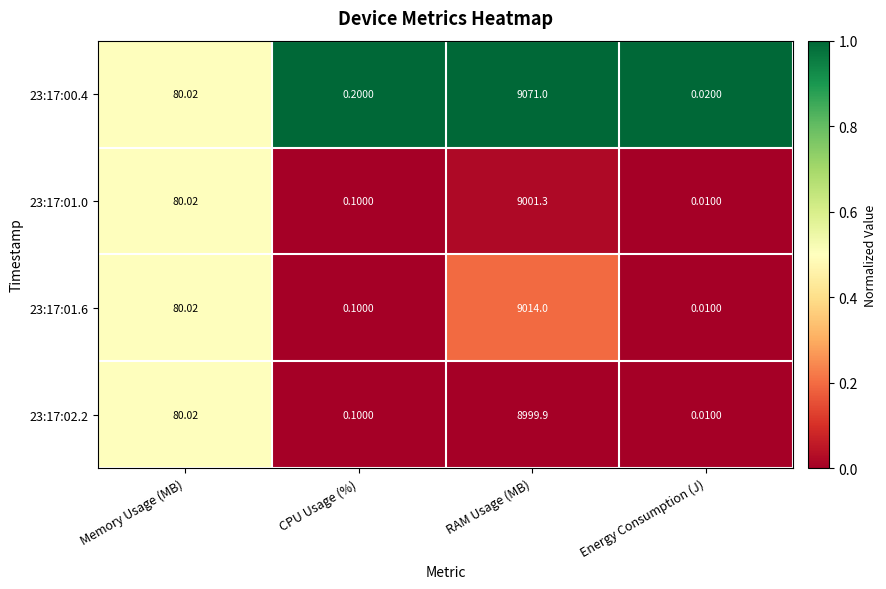

Which series has the largest total across all categories?

23:17:00.4